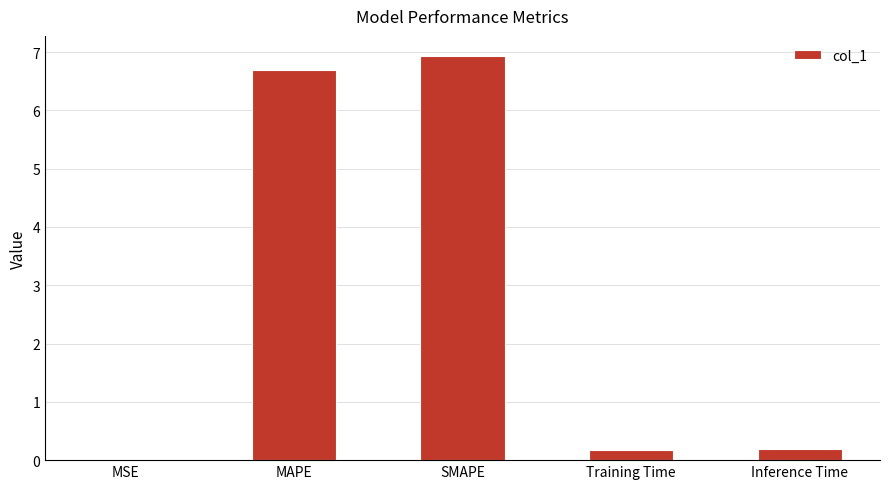

Between Training Time and MSE, which is larger?

Training Time